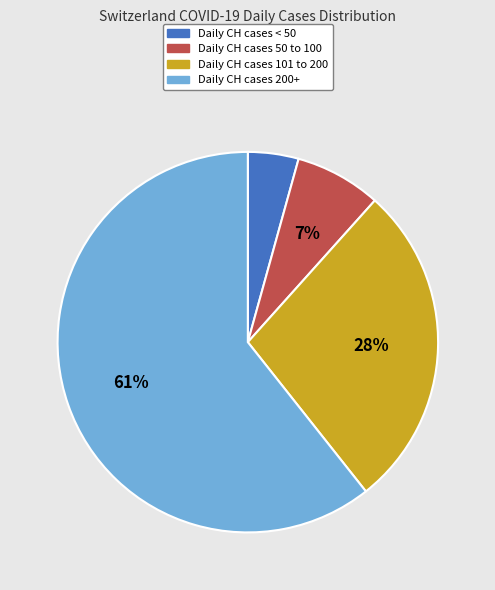

To the nearest percent, what is the average slice percentage?

25%